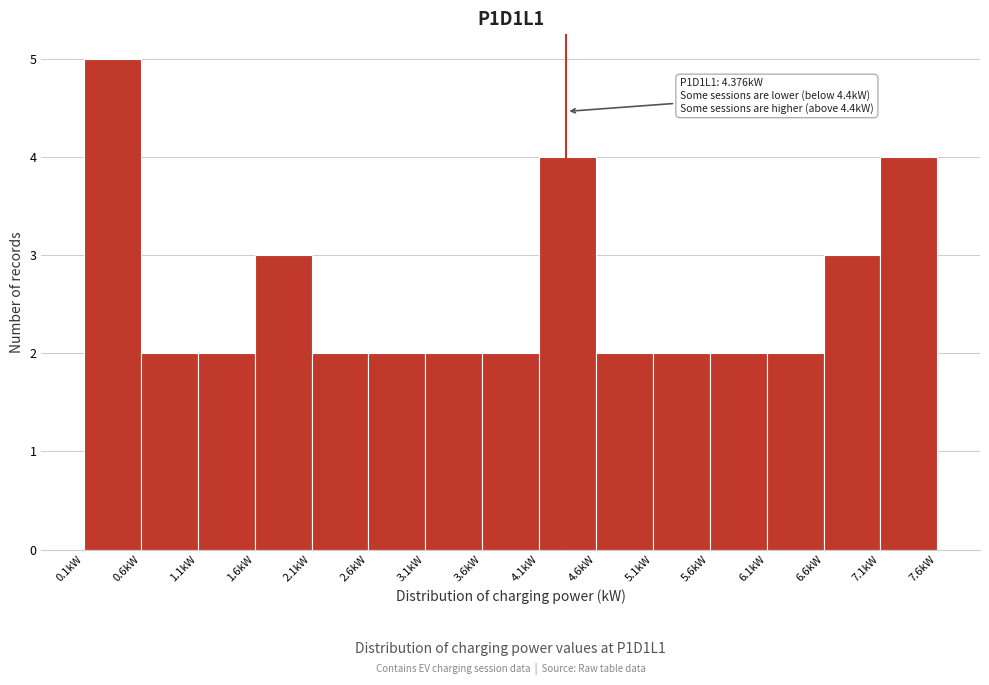

Over which range of the x-axis is the bar tallest?

0.1 to 0.6